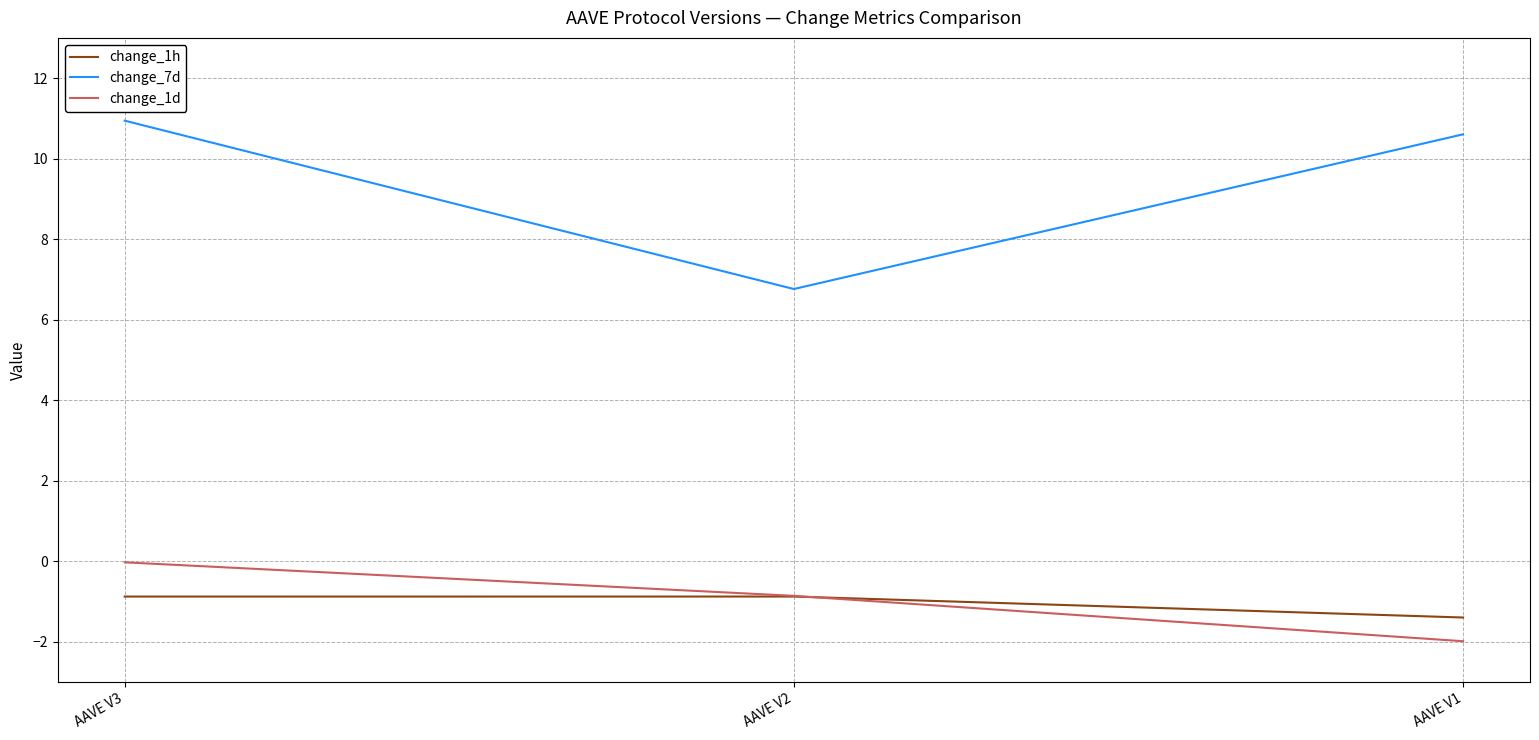

Is the value of change_1h at AAVE V2 greater than the value of change_1d at AAVE V1?

Yes